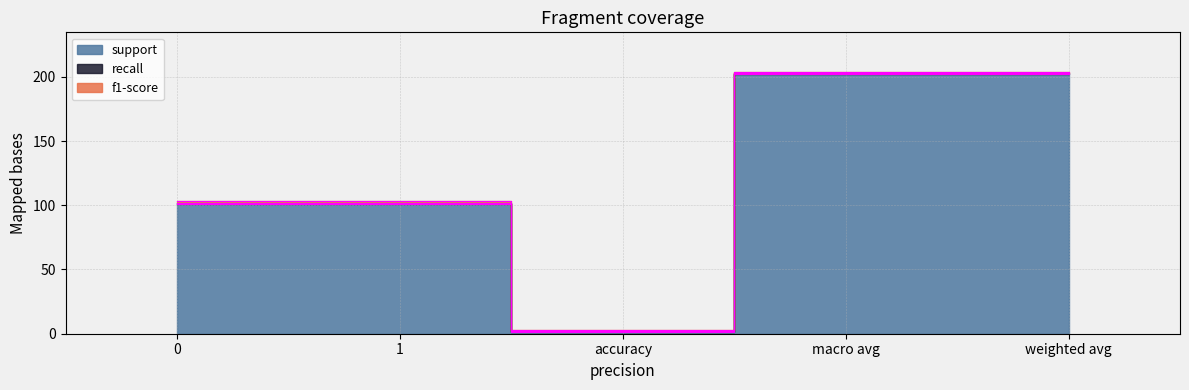

What is the difference between the maximum and minimum values in the support series?

201